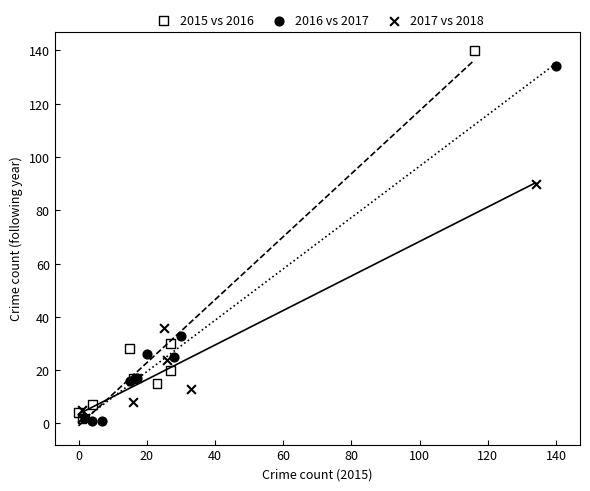

Which series has the widest spread of Y values?

2015 vs 2016